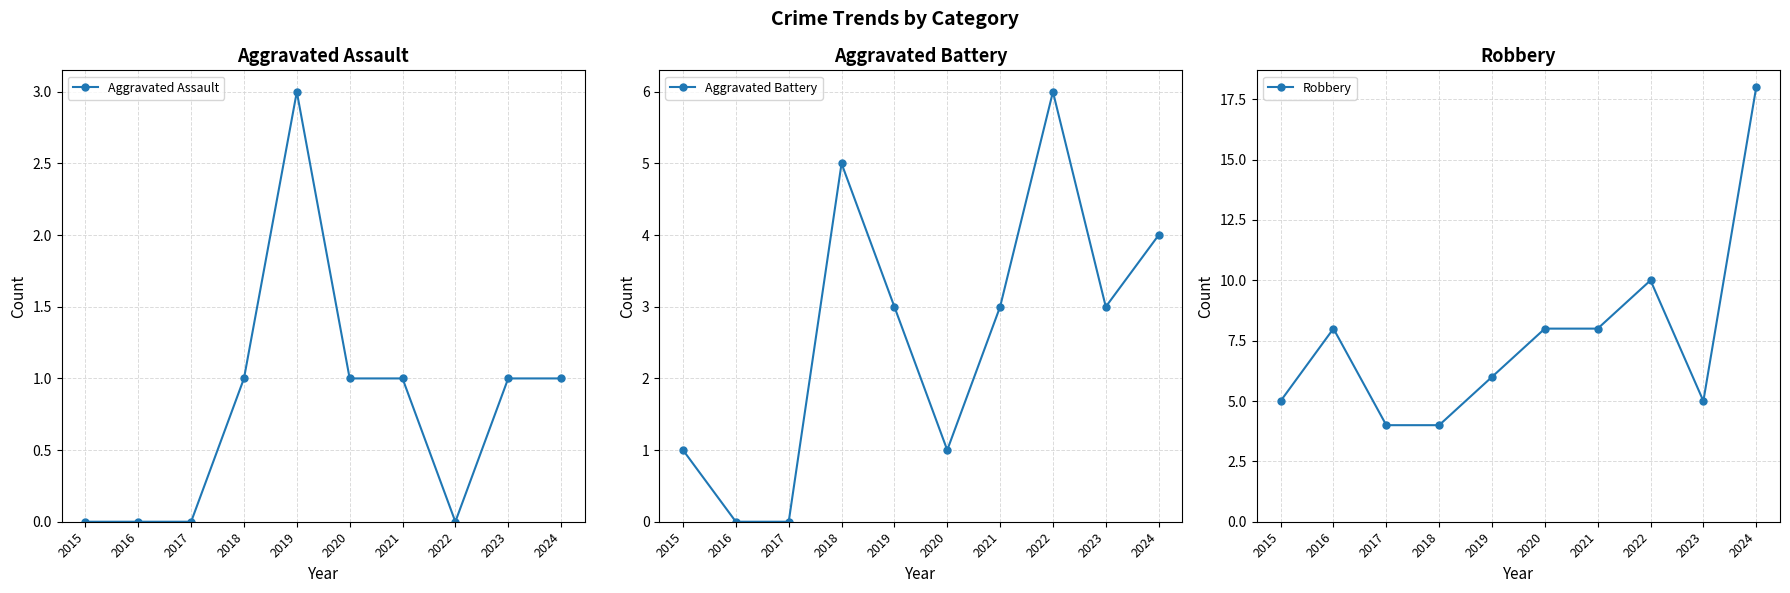

Which label corresponds to the largest value in the chart?

2024